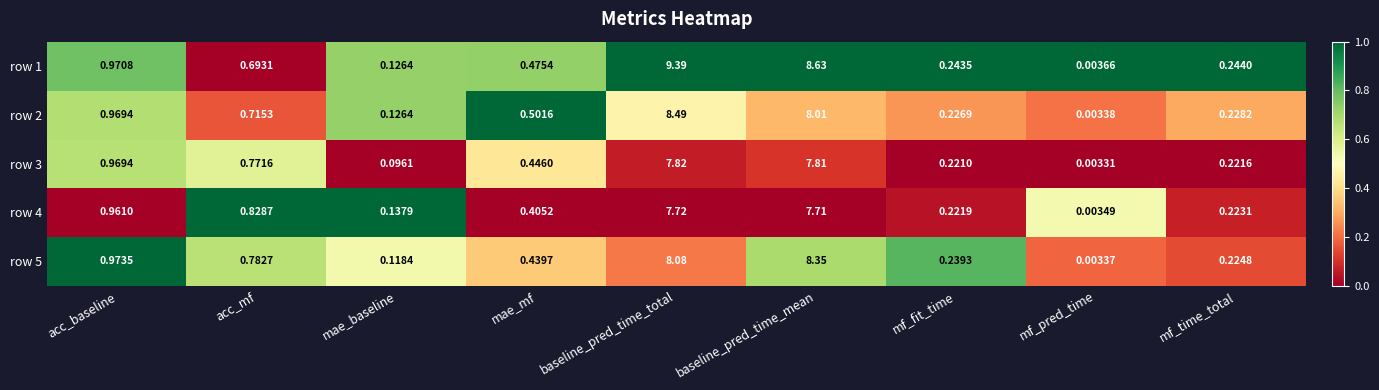

Which category has the highest value in the row 3 series?

baseline_pred_time_total